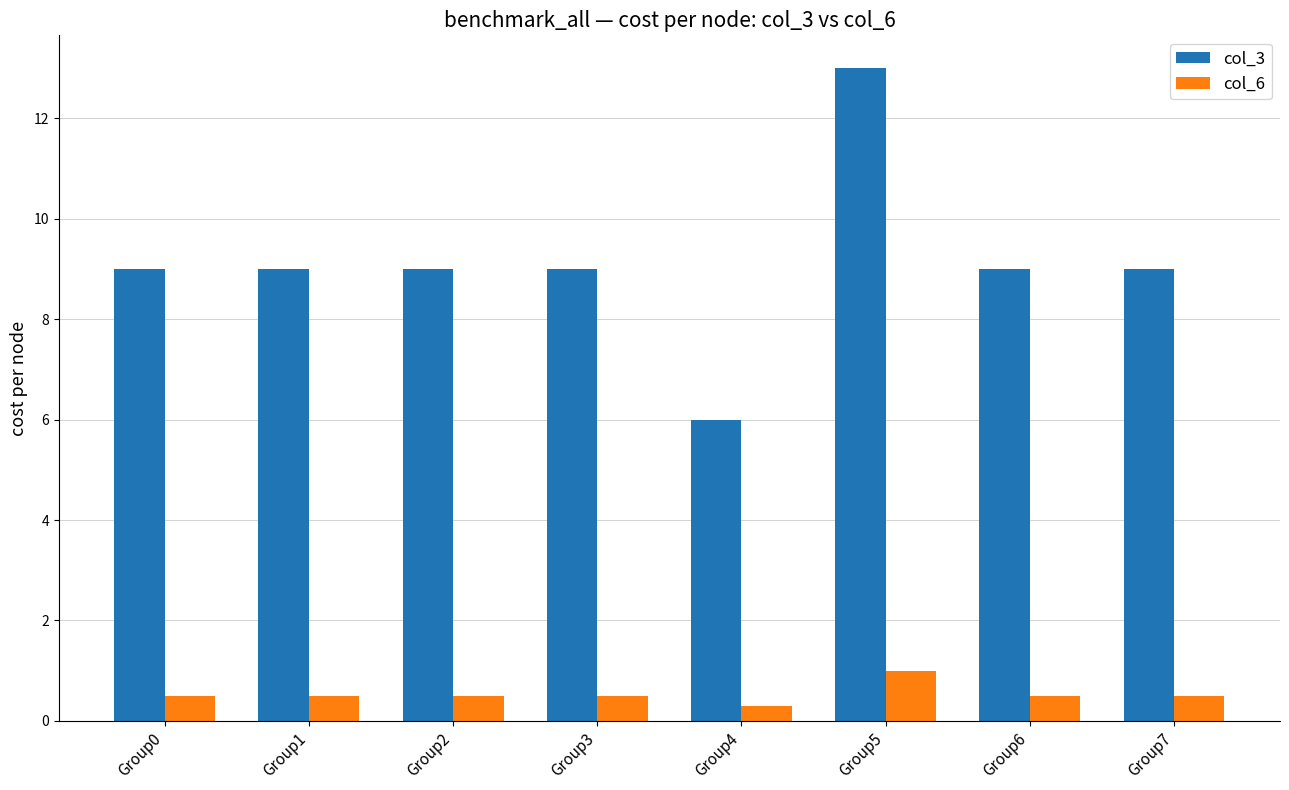

Reading left to right, extract all data points from this chart.

col_3: 9.0	9.0	9.0	9.0	6.0	13.0	9.0	9.0
col_6: 0.5	0.5	0.5	0.5	0.3	1.0	0.5	0.5